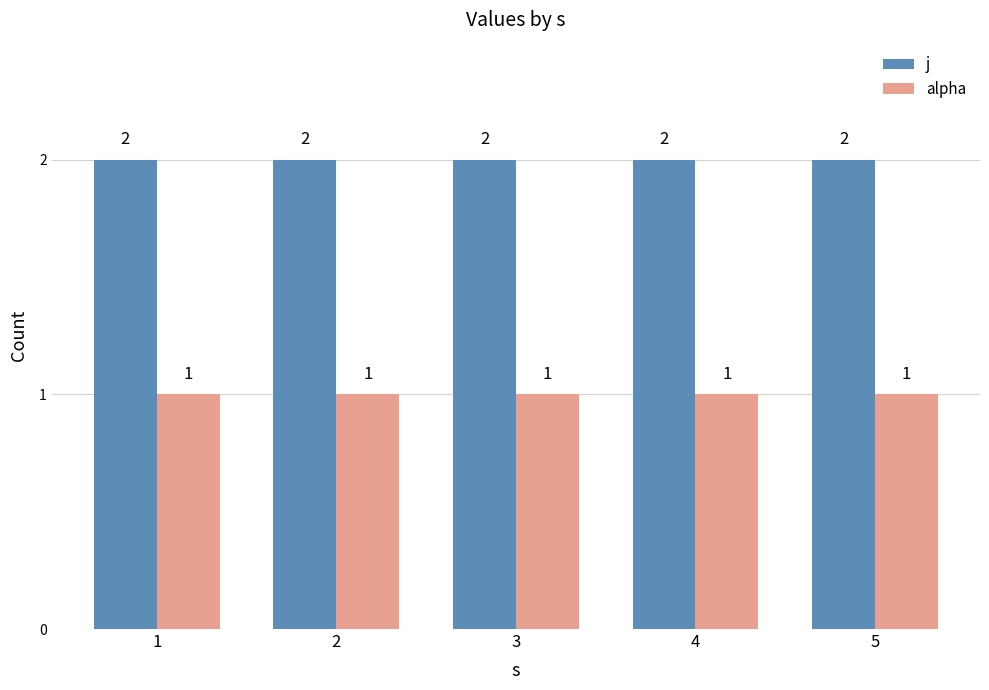

How many bars are there in total?

10